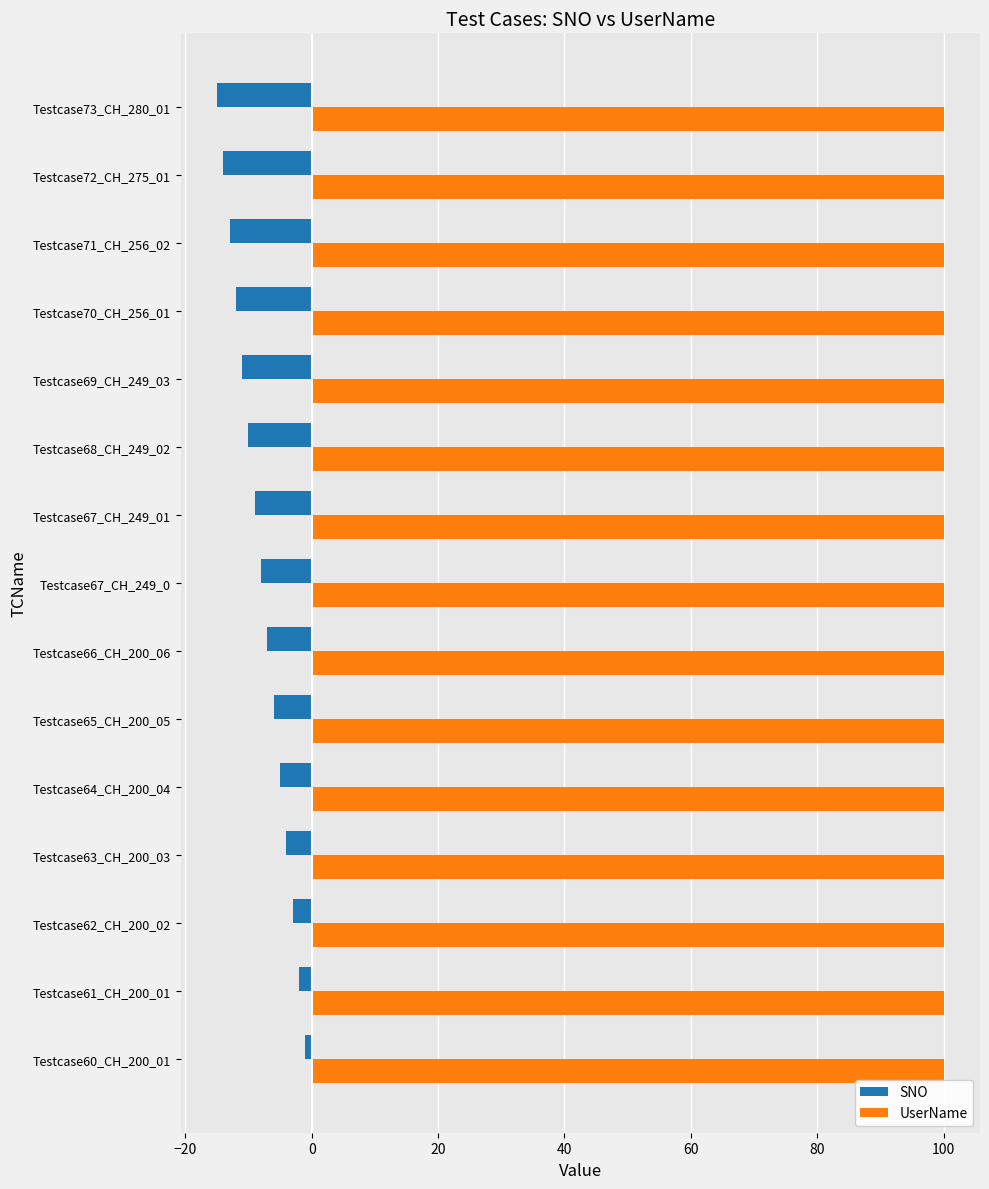

What is the lowest value of the UserName series?

100